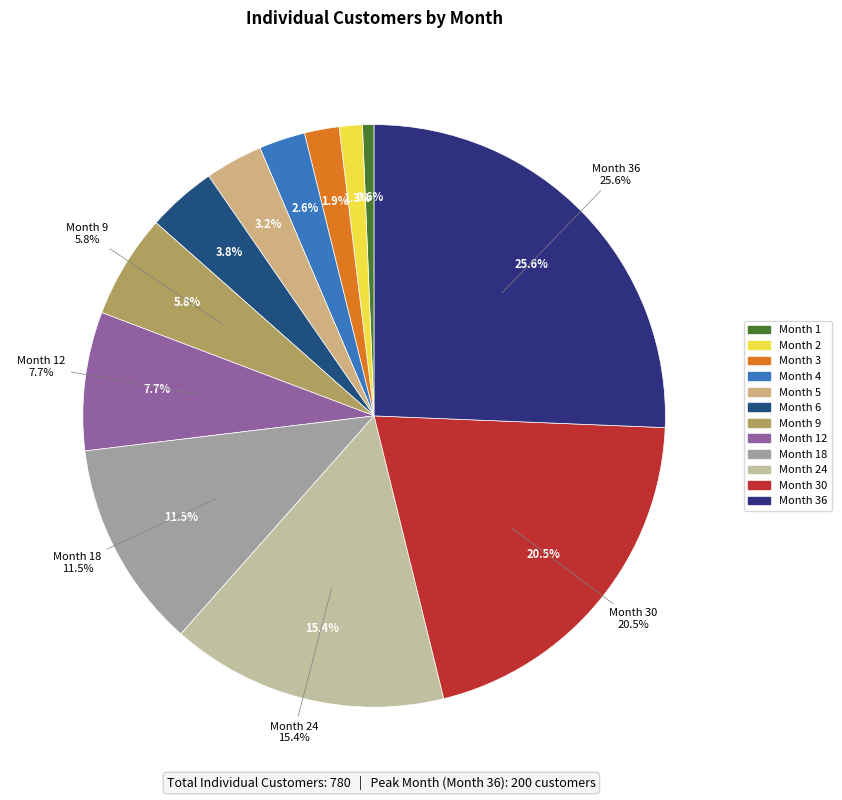

What percentage is the Month 9 slice, to the nearest percent?

6%